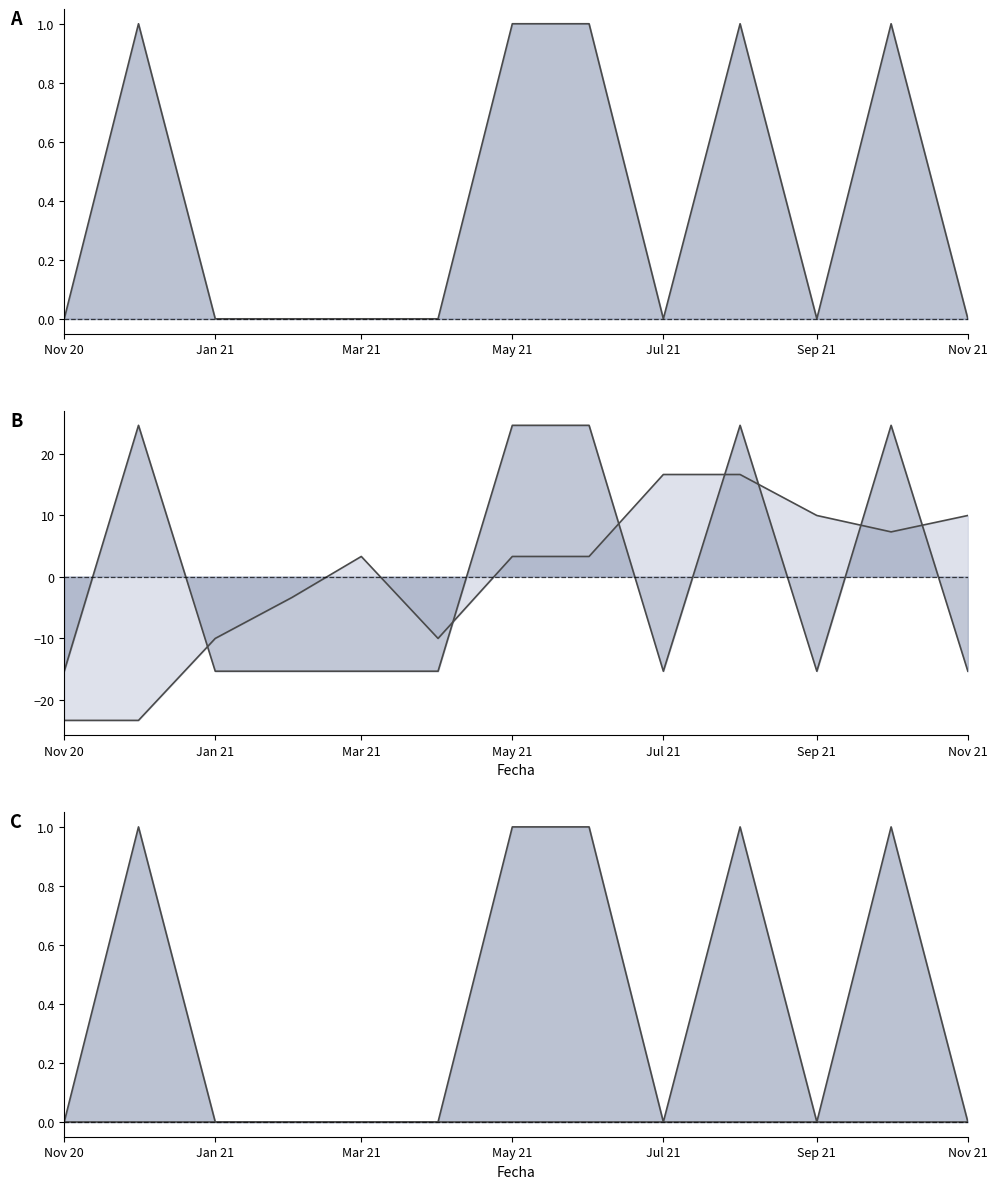

How many lines are shown in the chart?

1